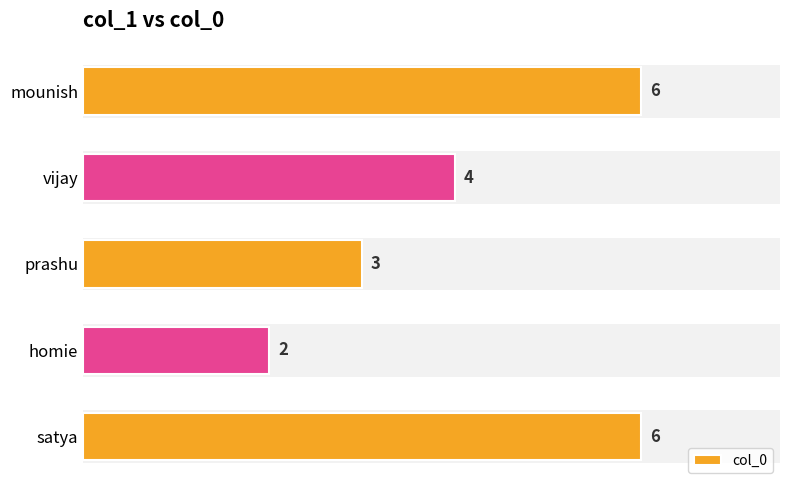

Are the bars grouped side by side (vs. stacked)?

No